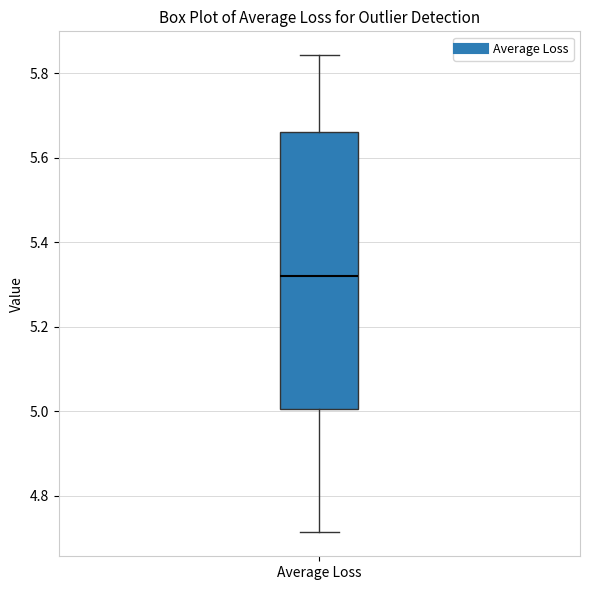

Read this box plot against the y-axis: the position of the median line, the range covered by the box, and the ends of both whiskers. The values are not printed on the chart, so give them approximately, as read against the axis.

median 5.32, box 5.00 to 5.66, whiskers 4.72 to 5.84